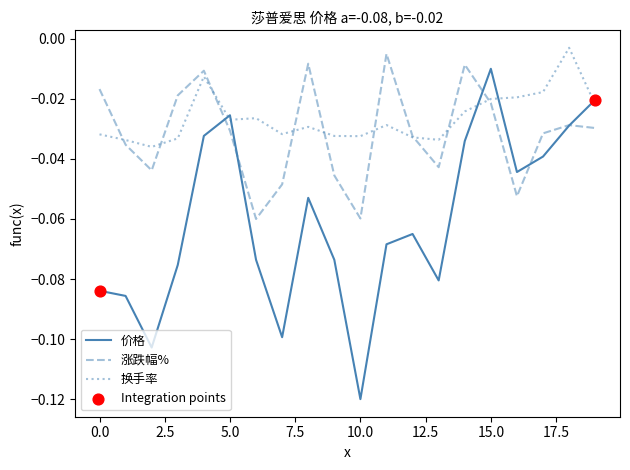

Which series has the widest spread of values?

价格